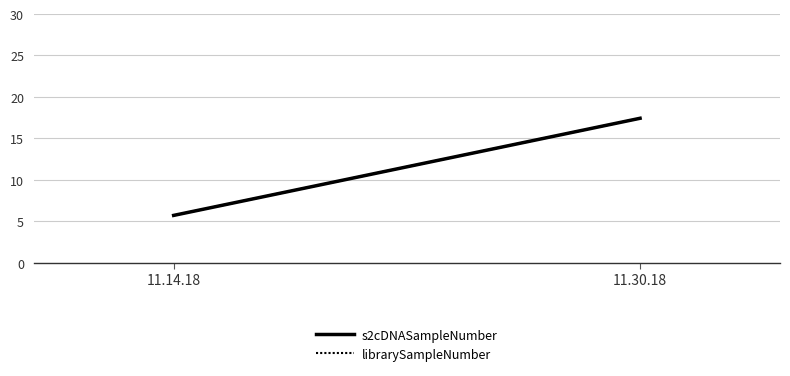

Which category has the lowest value across all series?

11.14.18